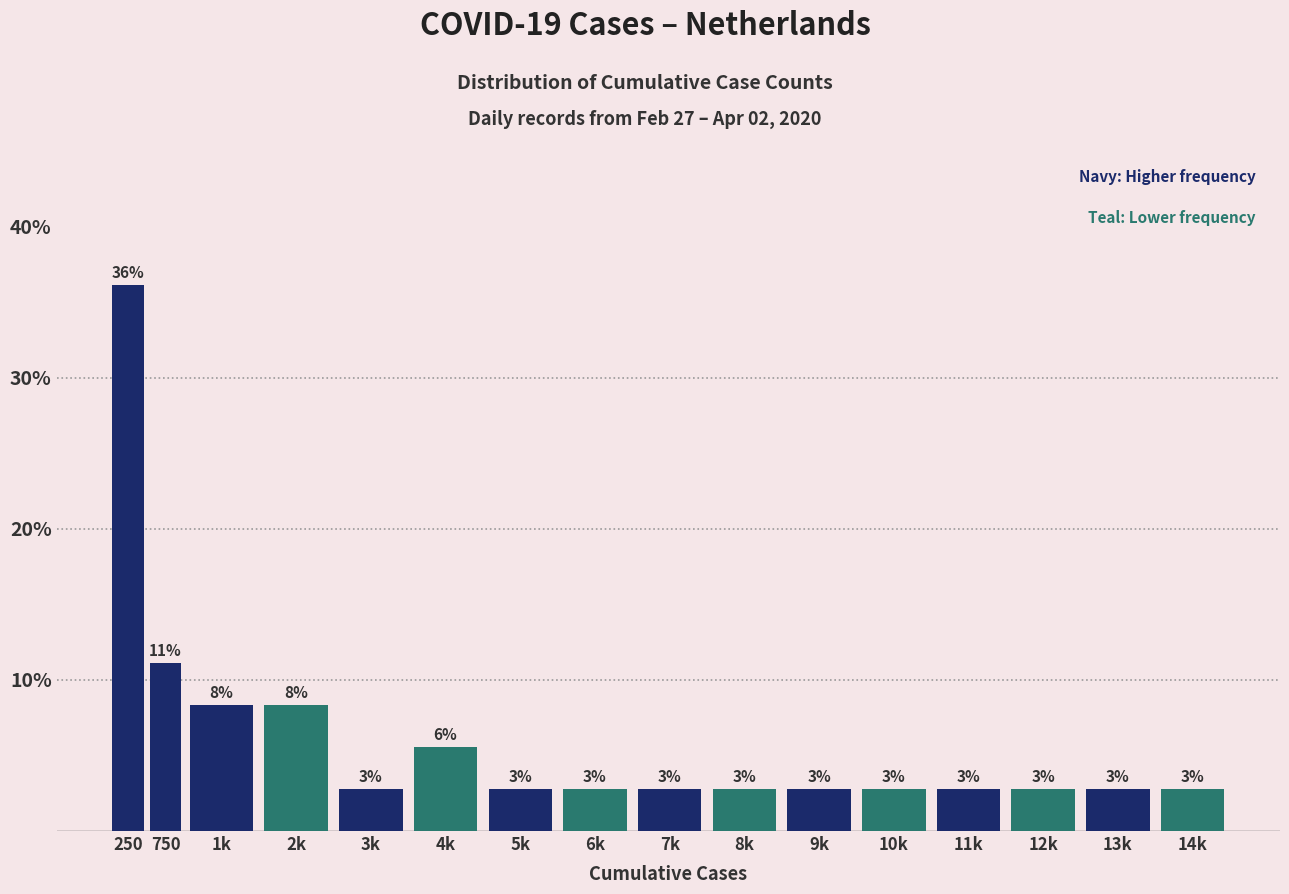

Does the chart contain any negative values?

No